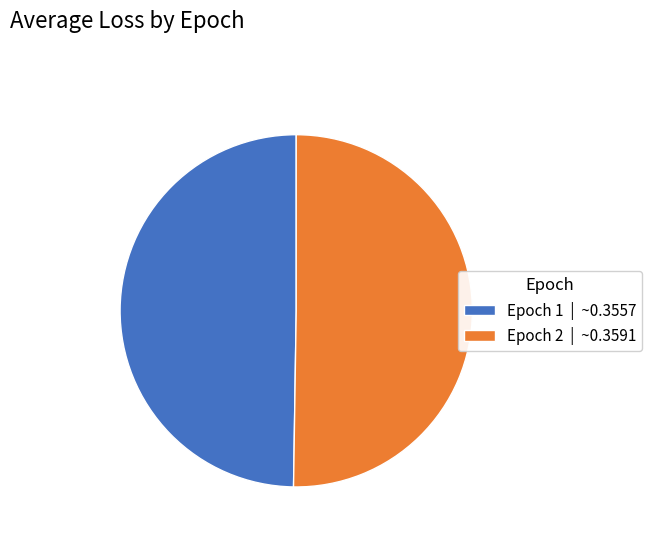

Is the sum of Epoch 1 | ~0.3557 and Epoch 2 | ~0.3591 greater than half?

Yes